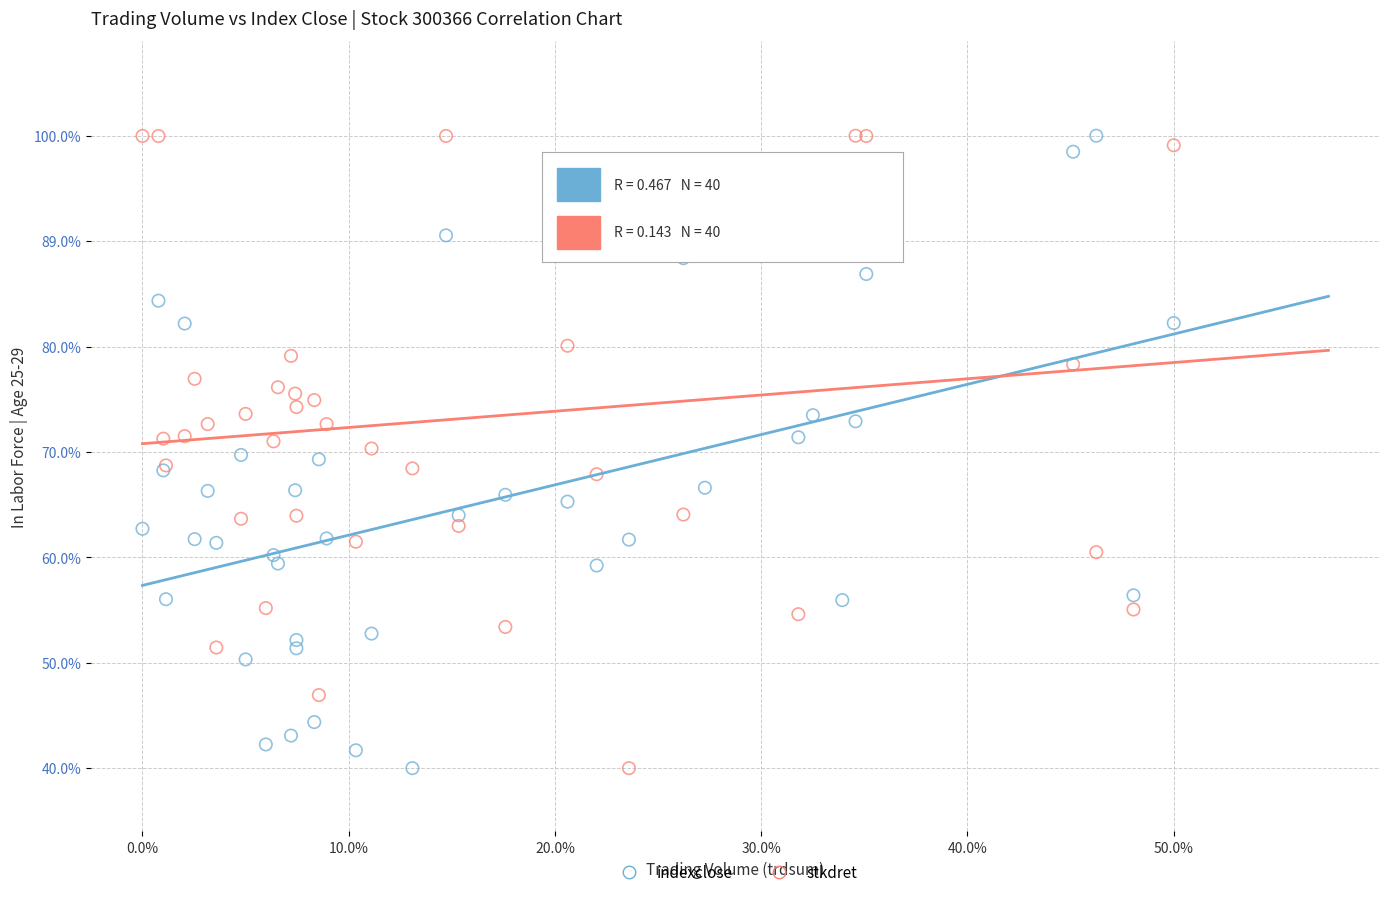

What are all the series names shown in the legend?

indexclose, stkdret